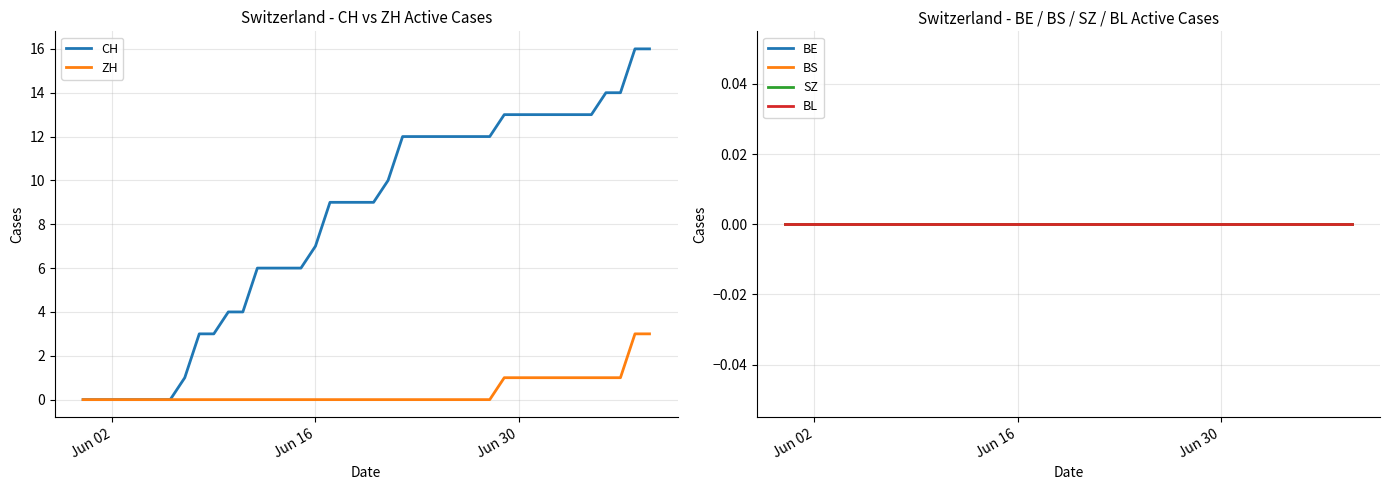

The value of CH at Jun 02 is -8. True or false?

False